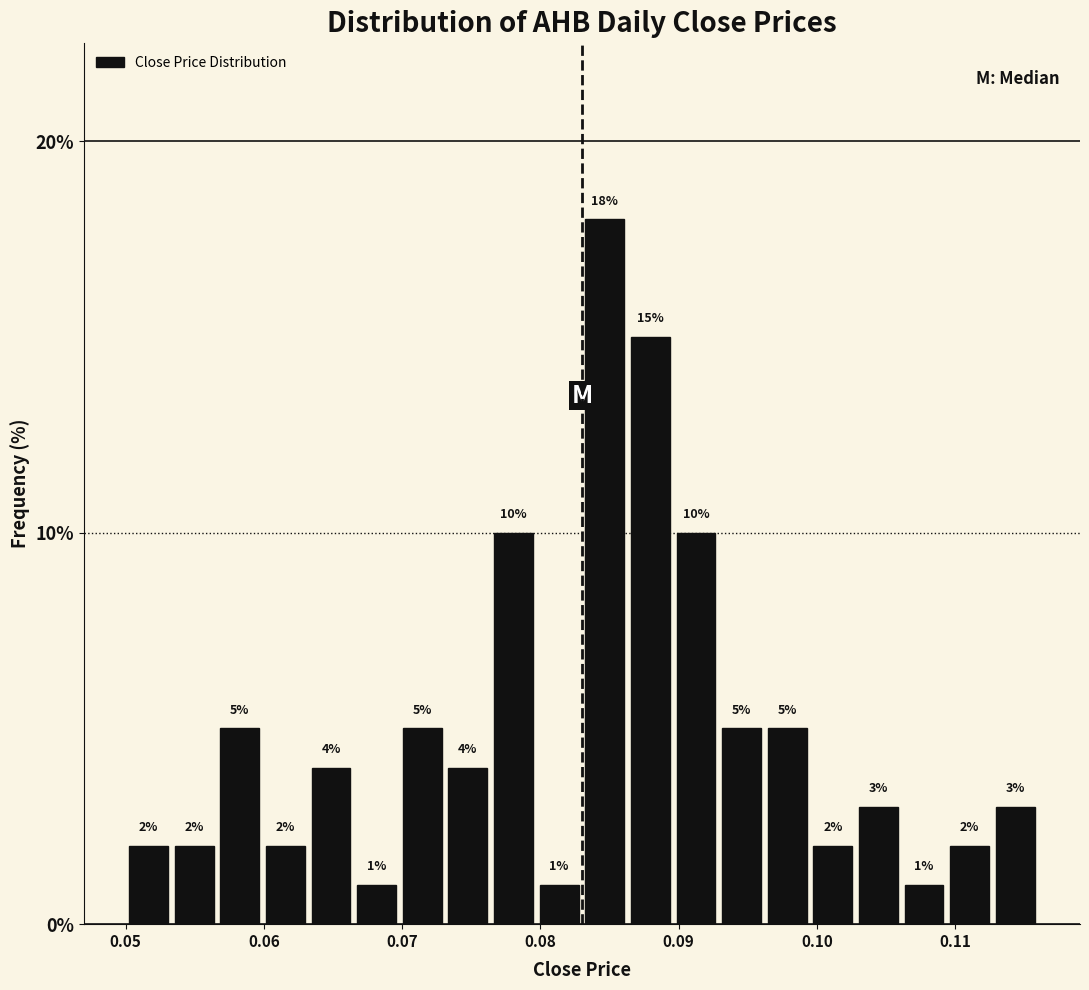

Around what value on the x-axis is the tallest bar? Give the approximate position of its centre, as read against the axis.

0.085